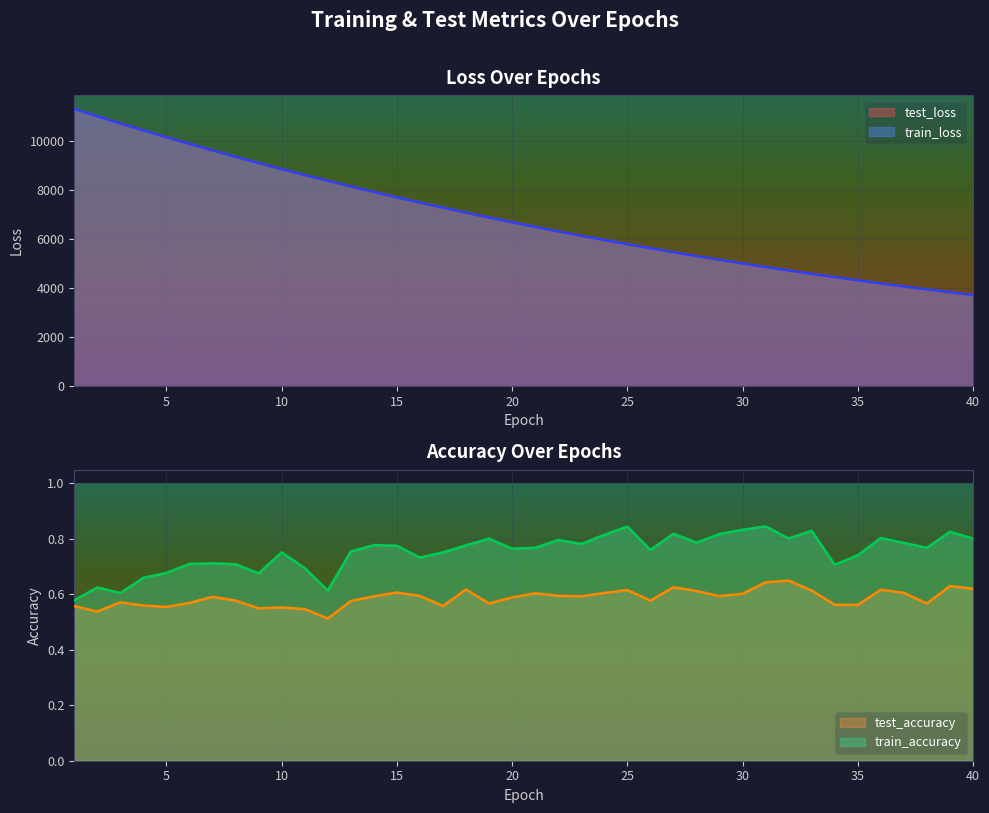

What is the sum of all train_loss values?

276654.3